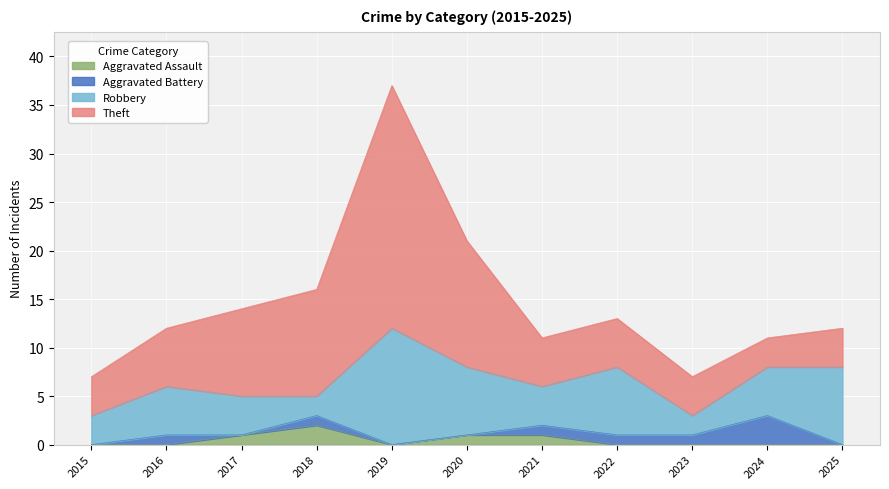

What is the greatest value displayed?

25